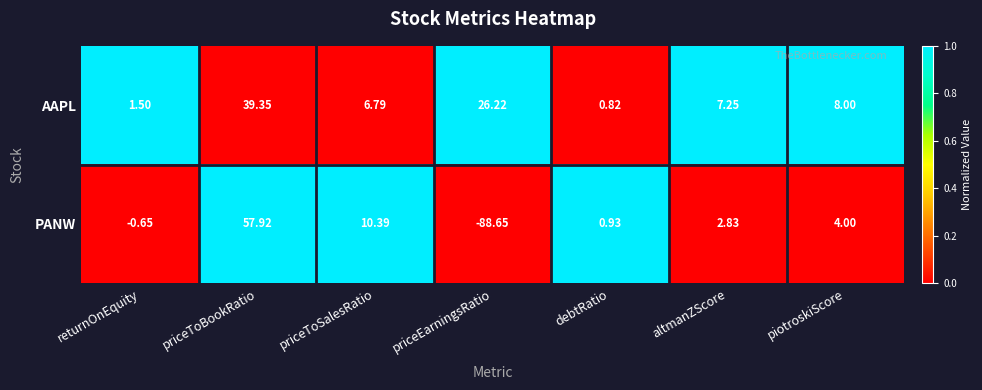

At which label does AAPL reach its peak?

priceToBookRatio